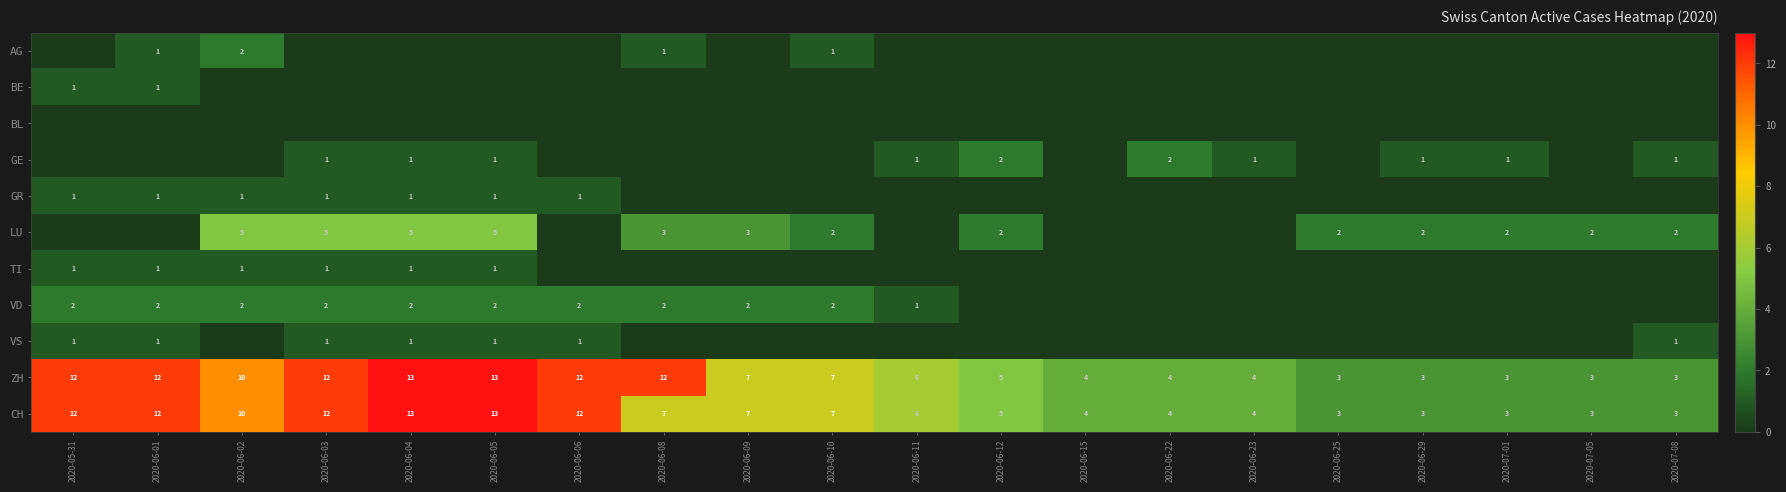

The value of CH at 2020-06-29 is 4. True or false?

False